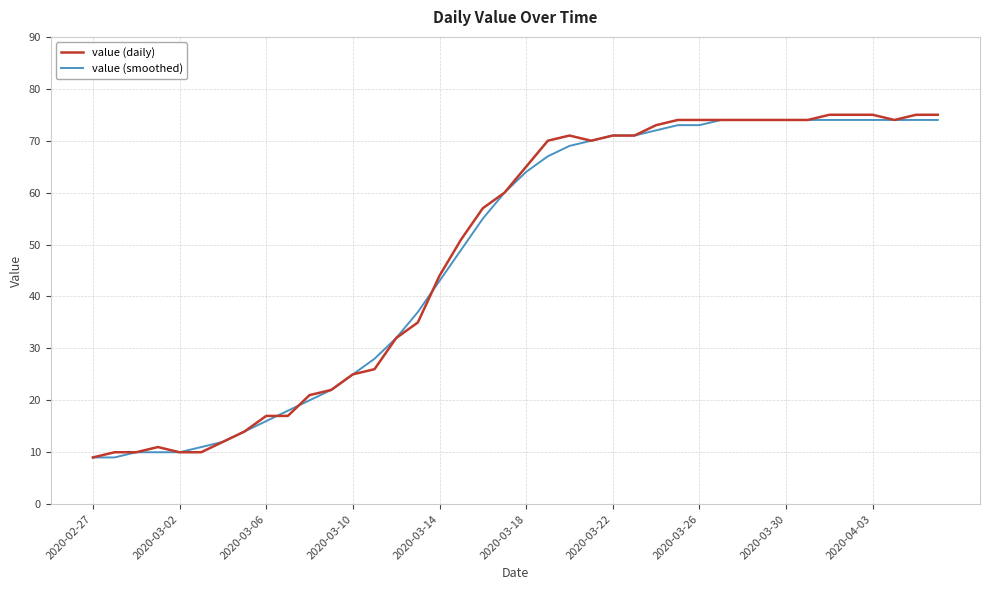

How many distinct data groups are displayed?

2